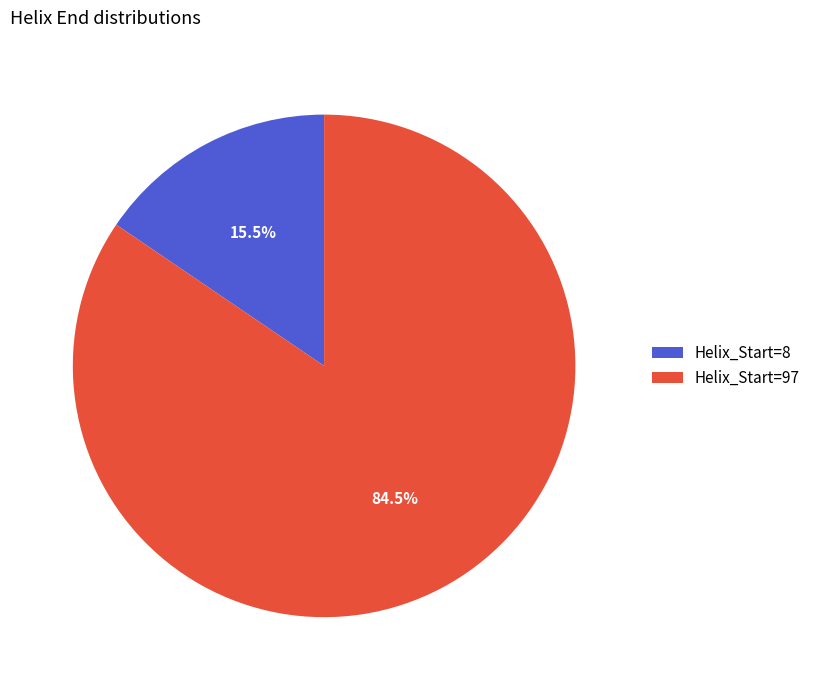

Which slice is the largest?

Helix_Start=97